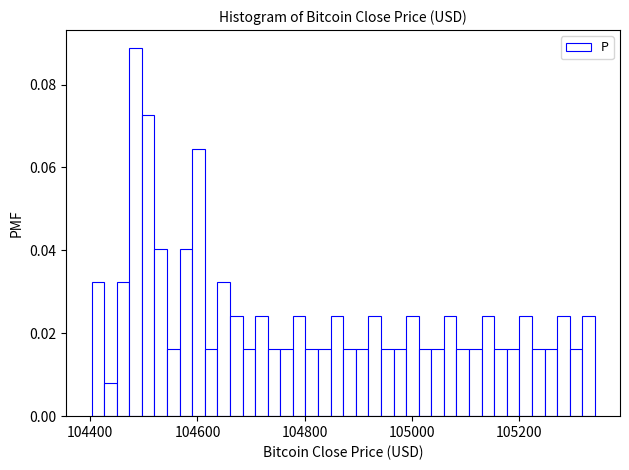

Read against the x-axis, roughly where is the centre of the tallest bar?

104480